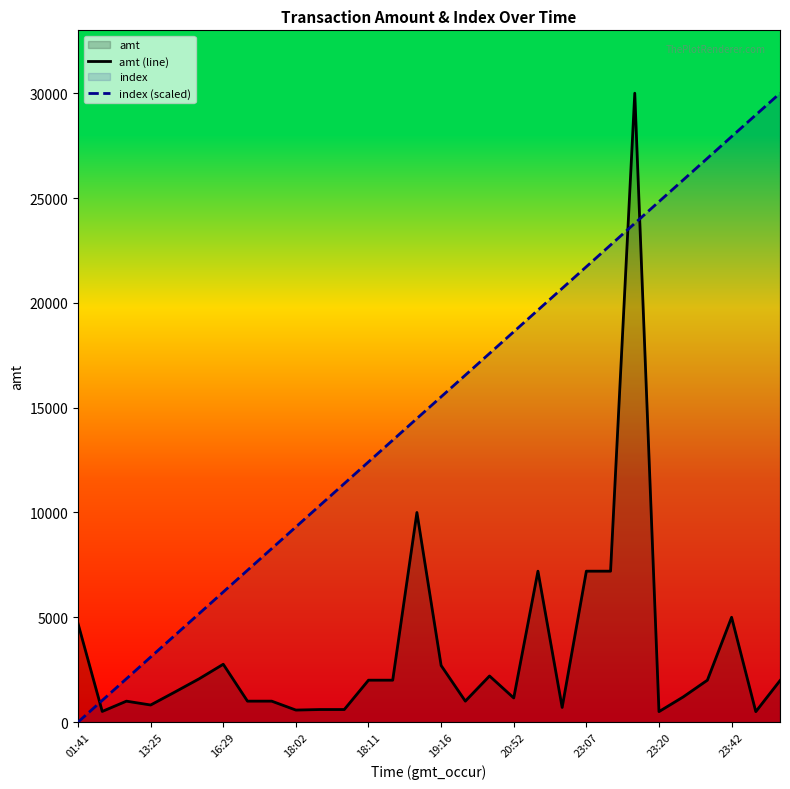

Which series has the largest range (max minus min)?

index (scaled)